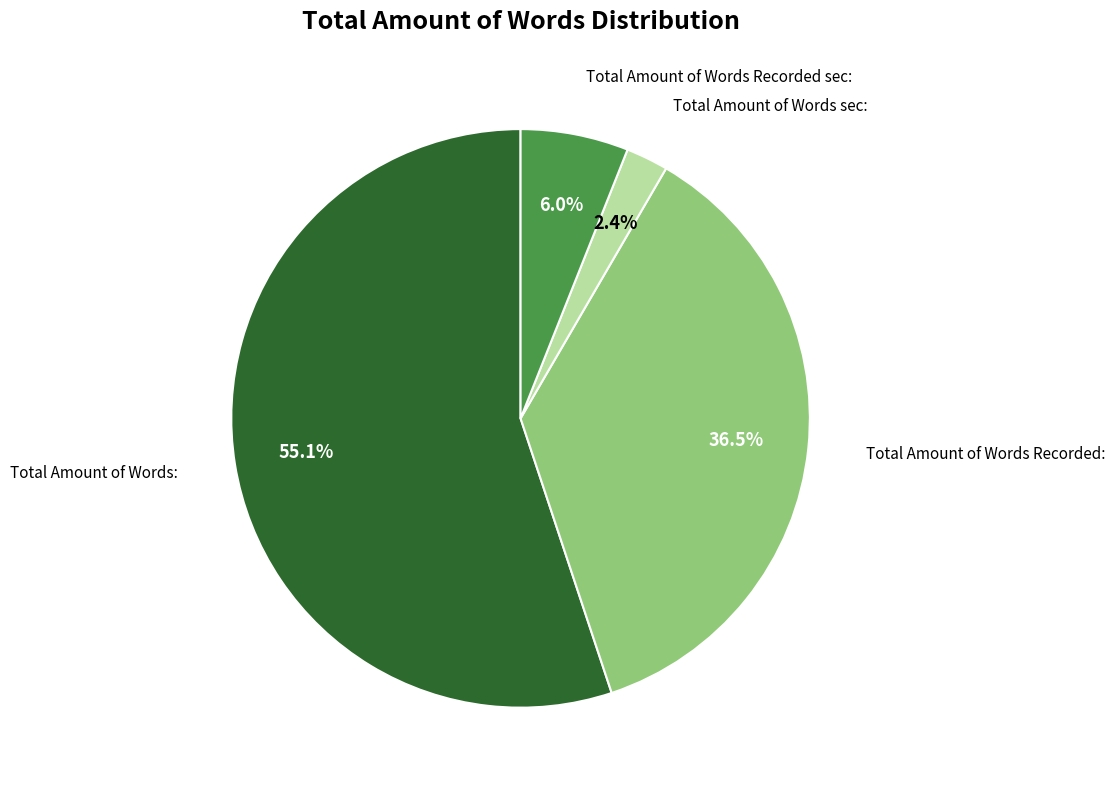

Is there any slice that represents more than half of the pie?

Yes